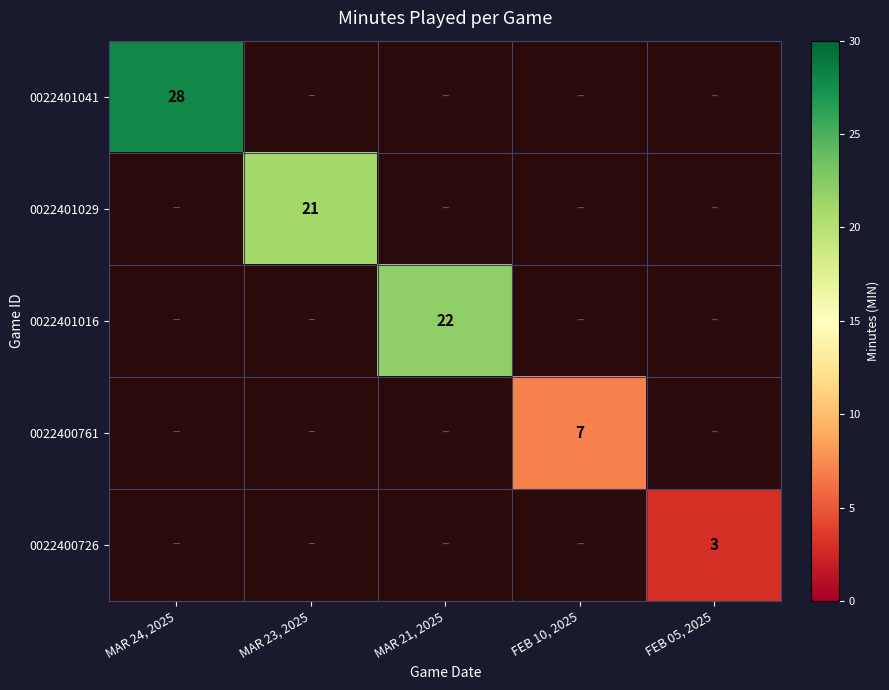

True or false: 0022401041 has a value of 28 at MAR 24, 2025.

True